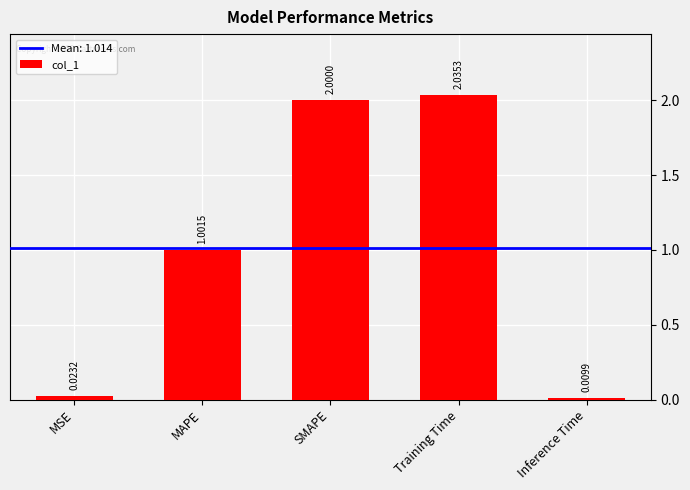

What is the change in value from MSE to SMAPE?

+2.0